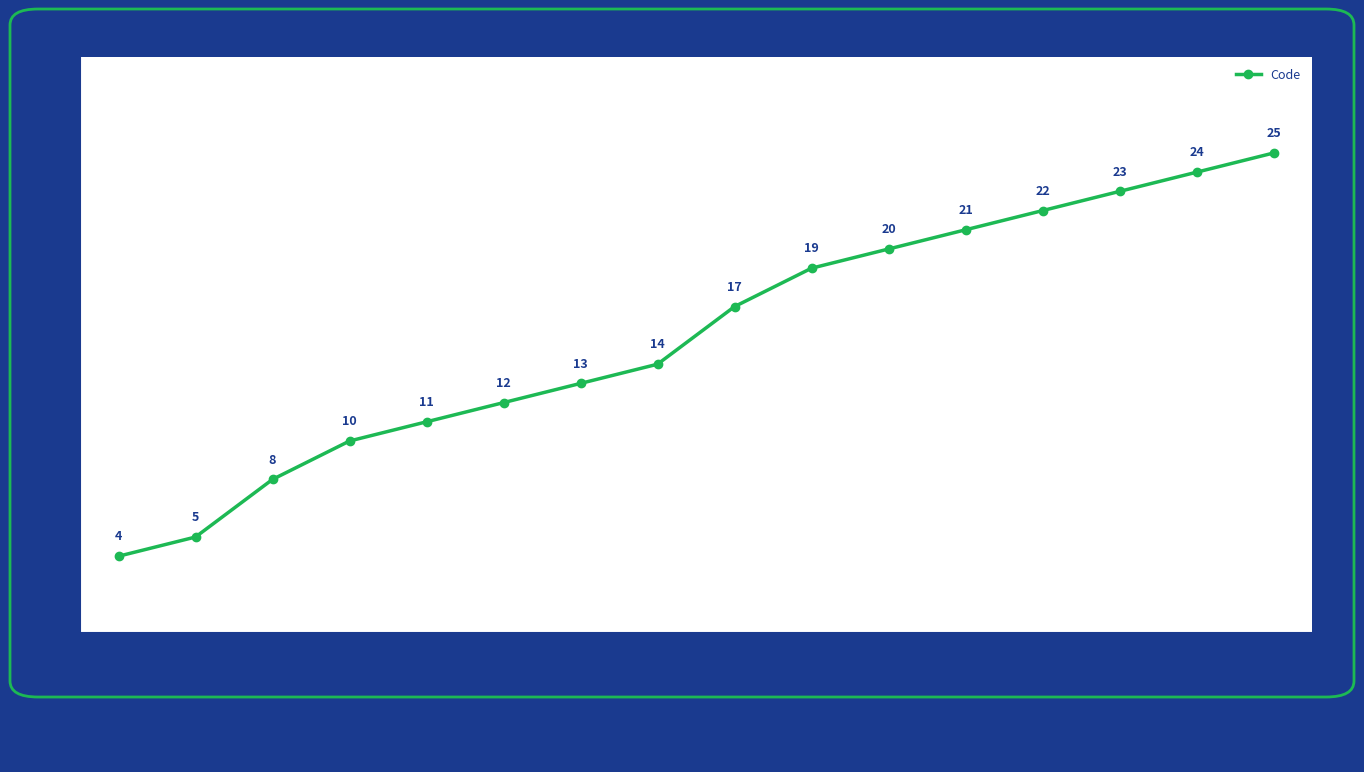

What is the label of the 10th point from the right?

Enseignant supérieur